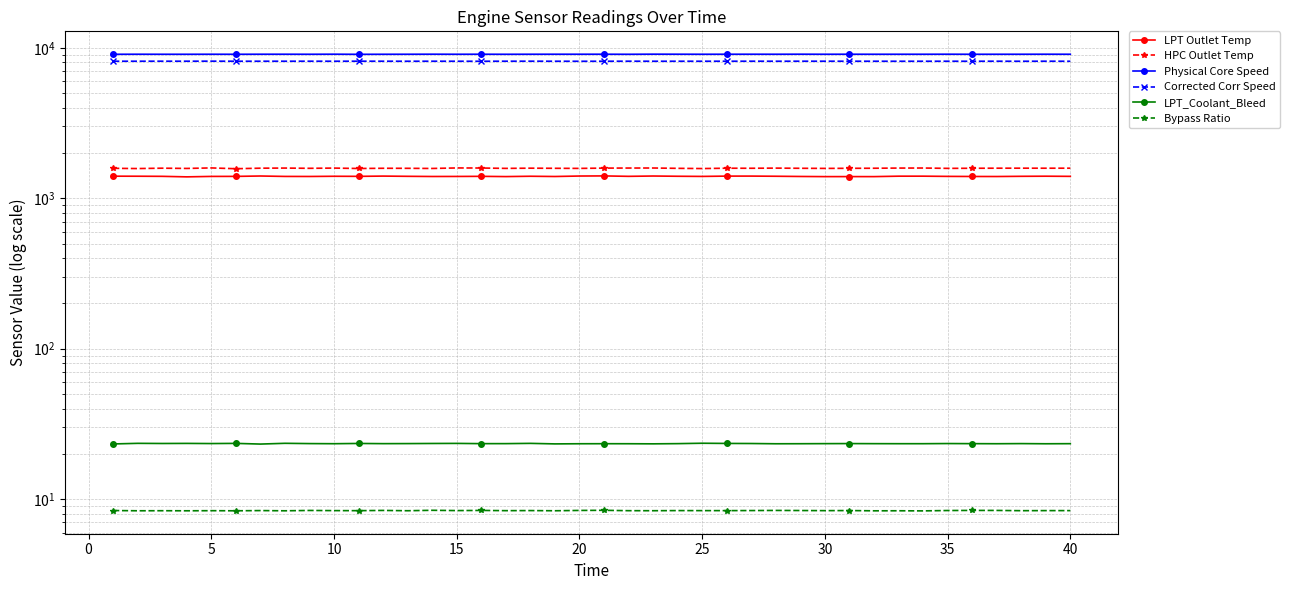

How many values in the Corrected Corr Speed series are below 8146?

20